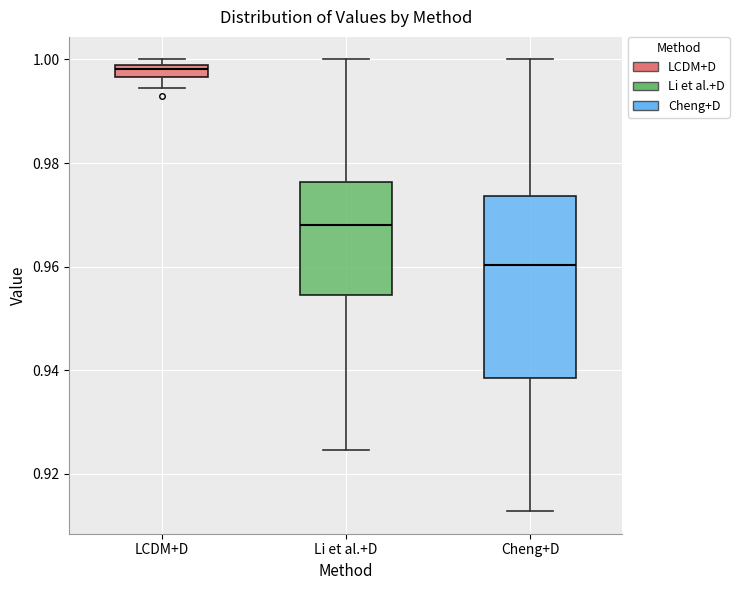

Comparing the boxes themselves (not the whiskers), which one is the tallest?

Cheng+D